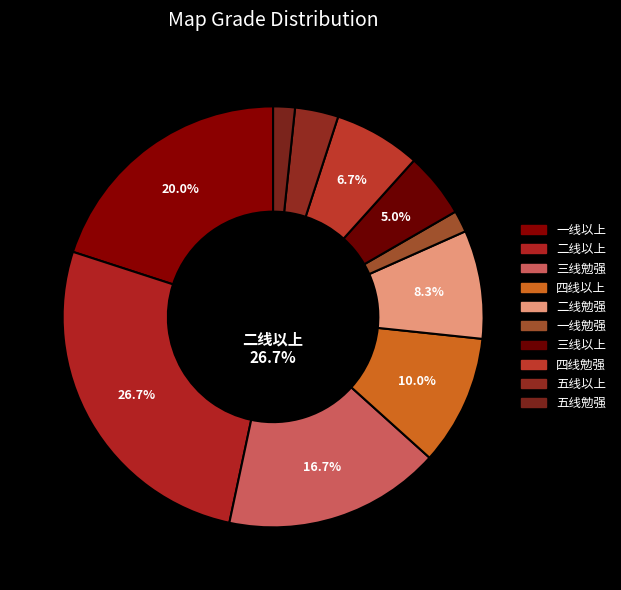

Is there any slice that represents more than half of the pie?

No